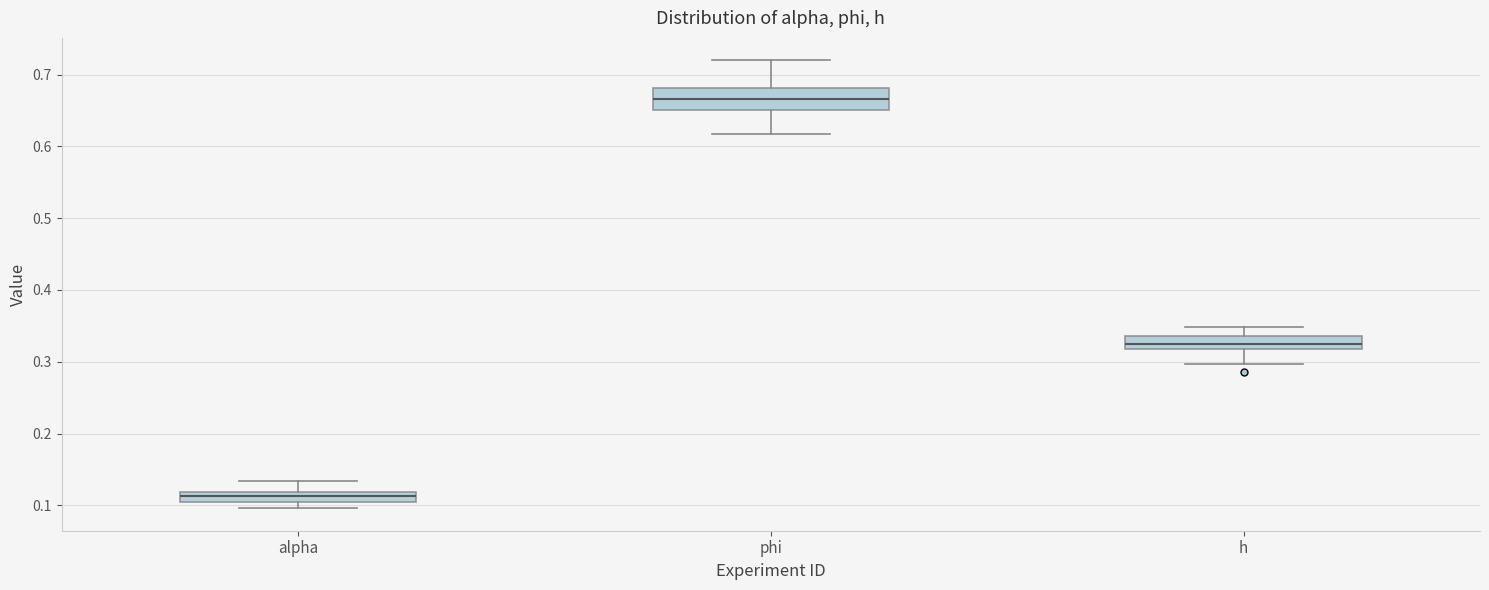

Where does the lower whisker of the box for h end on the y-axis? The values are not printed on the chart, so give them approximately, as read against the axis.

0.30